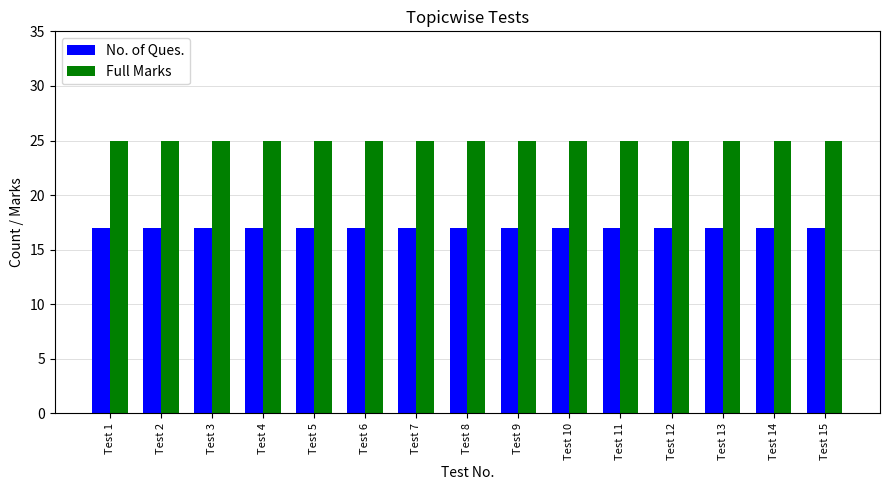

What is the minimum value shown in the chart?

17